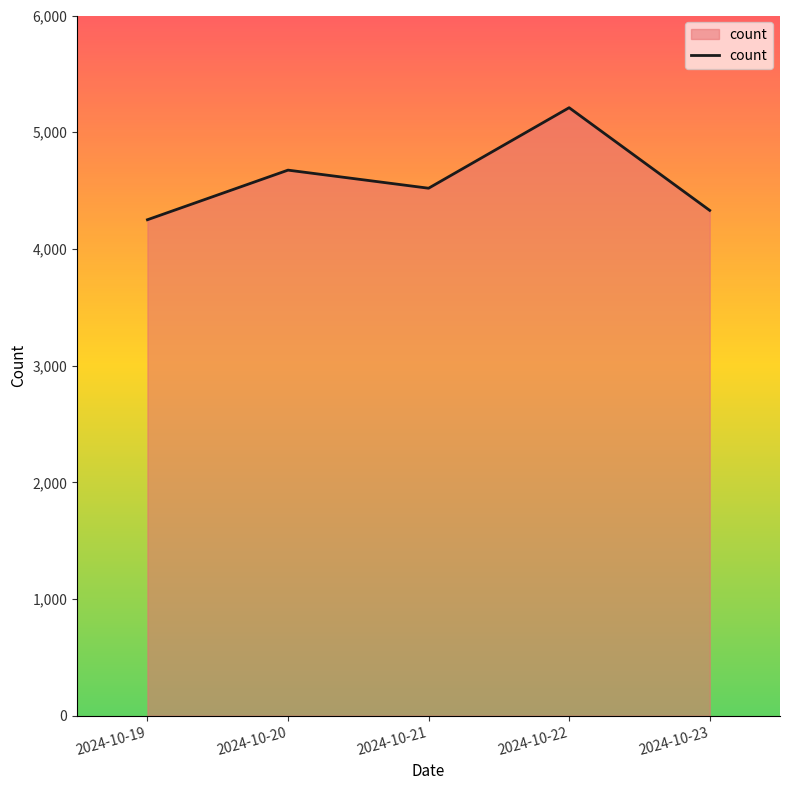

What is the difference between the values at 2024-10-23 and 2024-10-21?

190